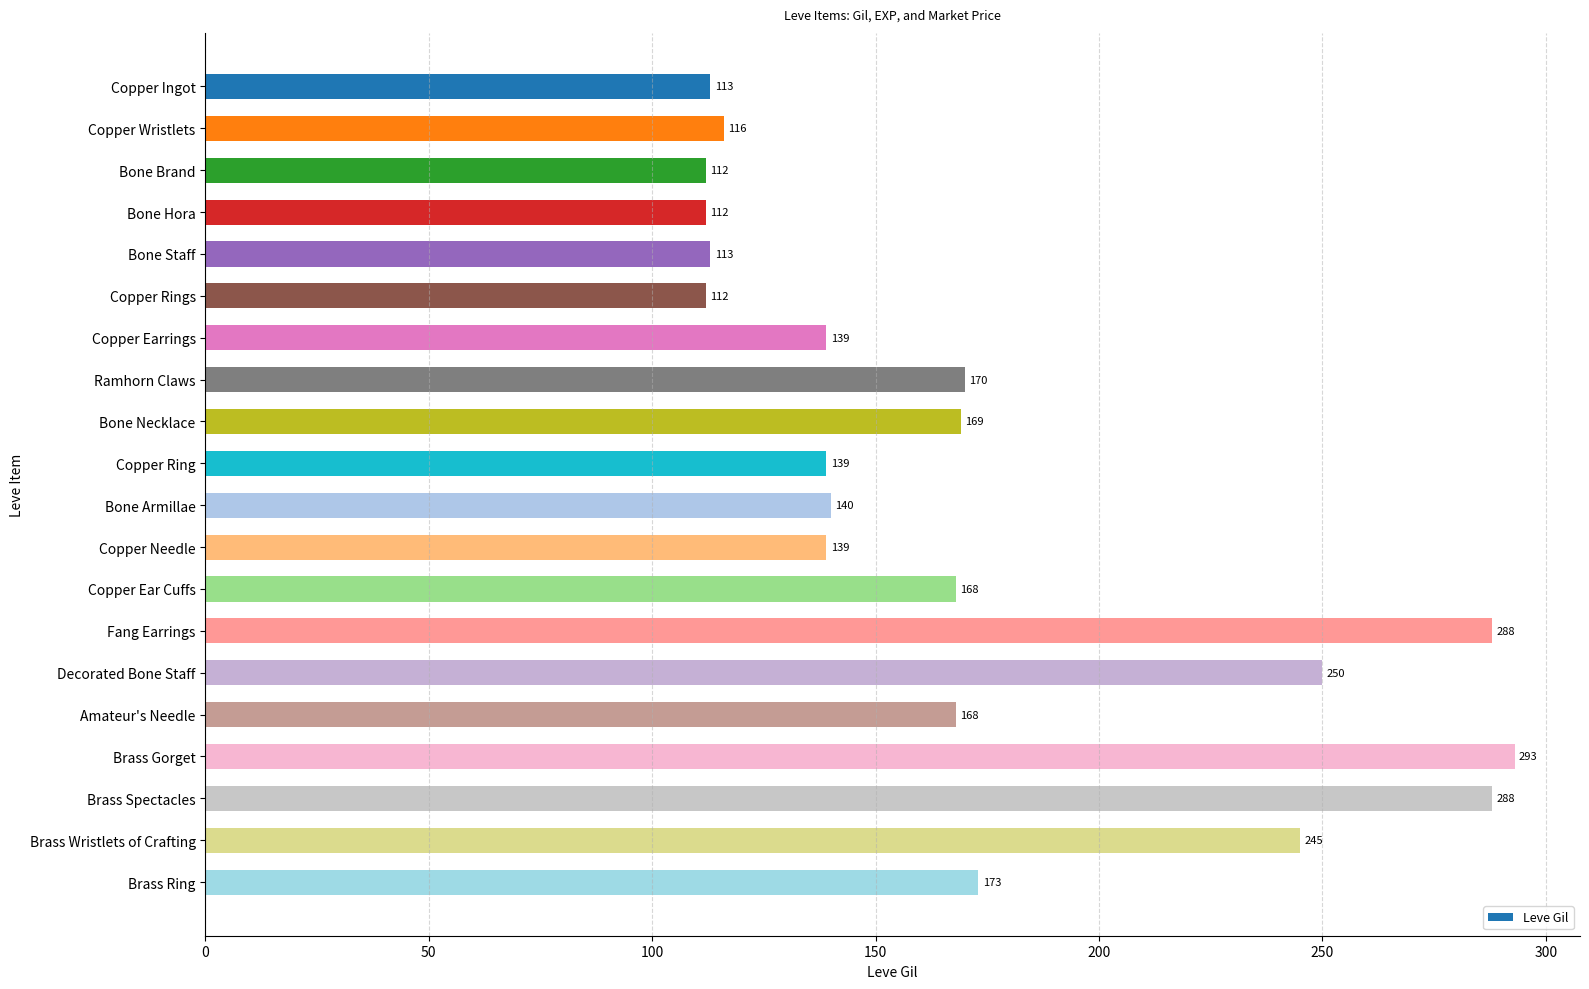

What is the difference between the maximum and second lowest values?

181